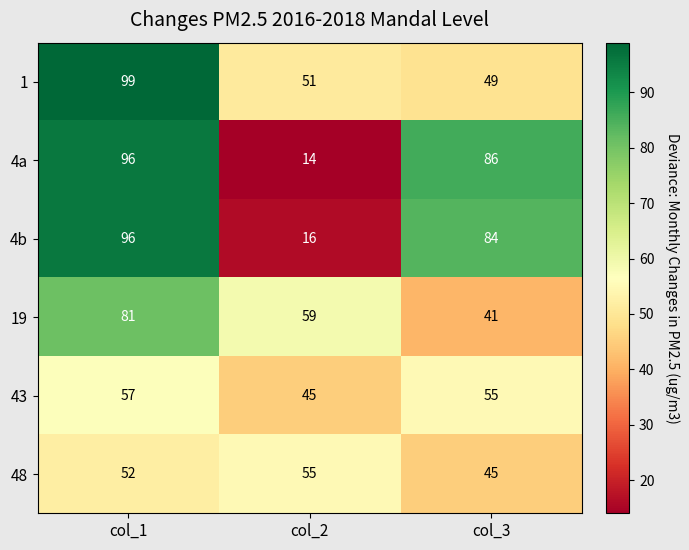

Read the 4b value at col_3.

84